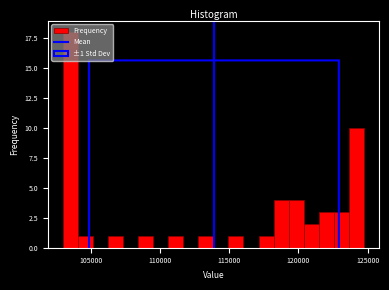

Around what value on the x-axis is the tallest bar? Give the approximate position of its centre, as read against the axis.

103500